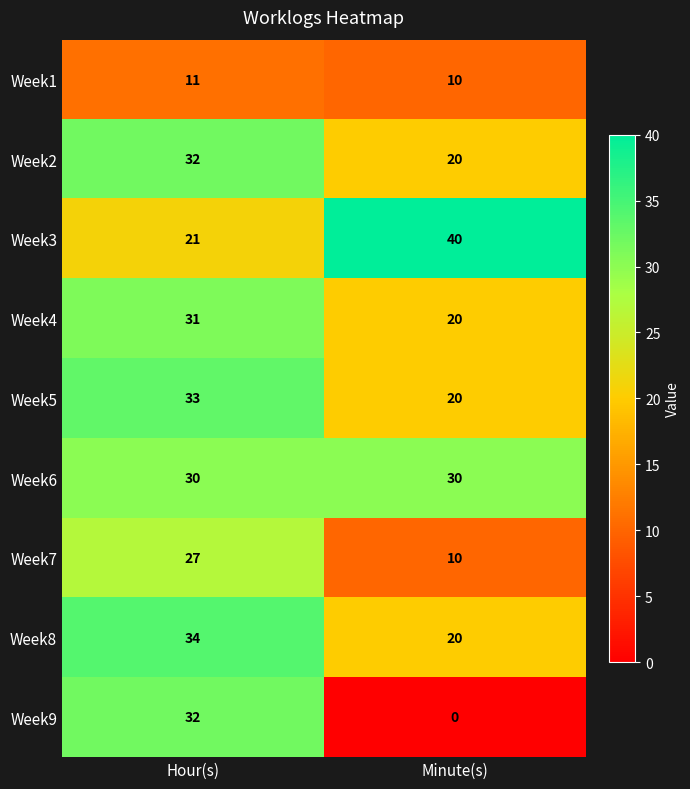

Which category has the lowest value across all series?

Minute(s)